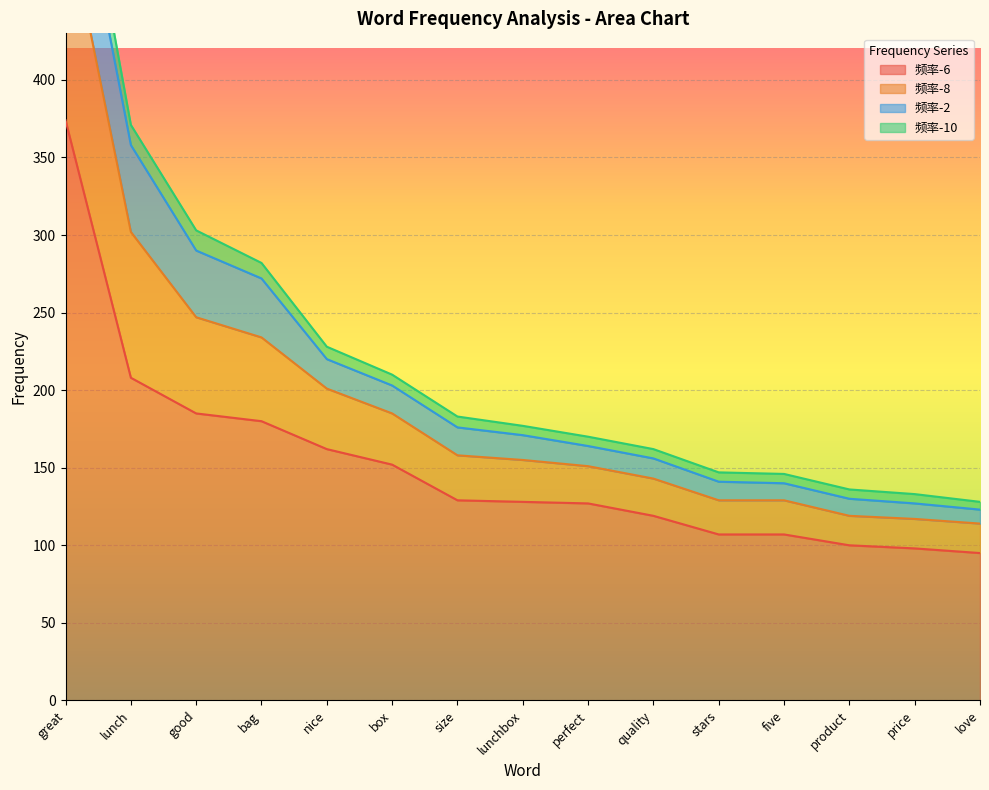

Is it true that 频率-6 equals 29 at product?

False